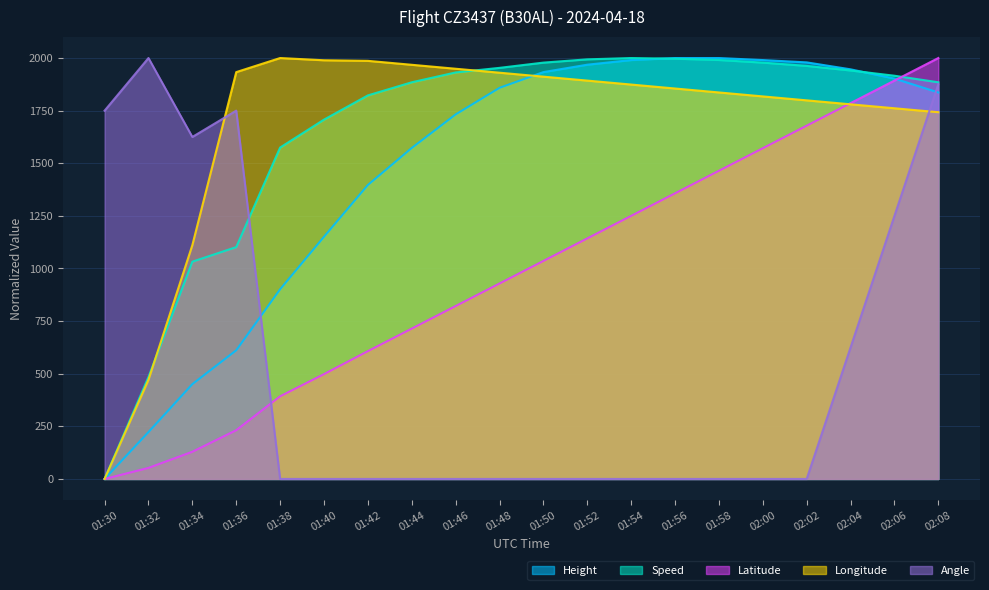

Where is Longitude nearest to the value 1000?

01:34